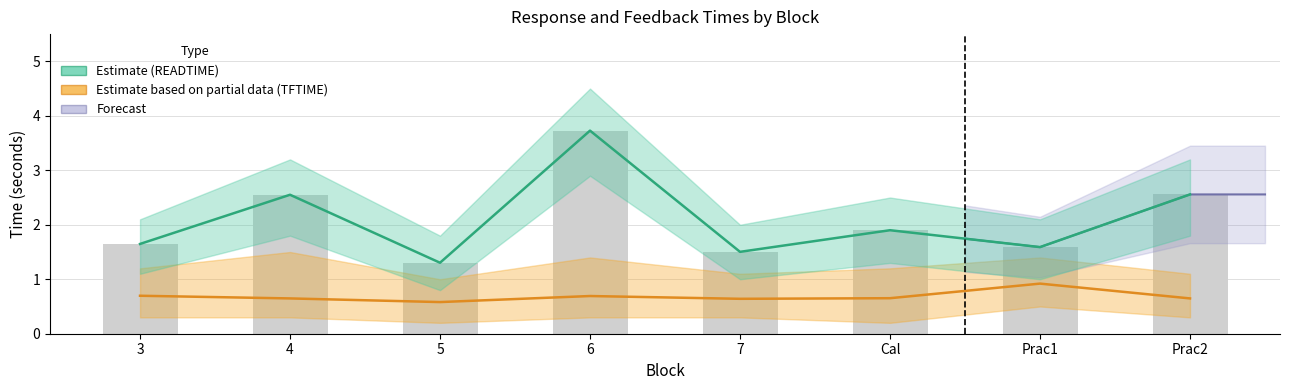

Count the number of categories in the chart.

8